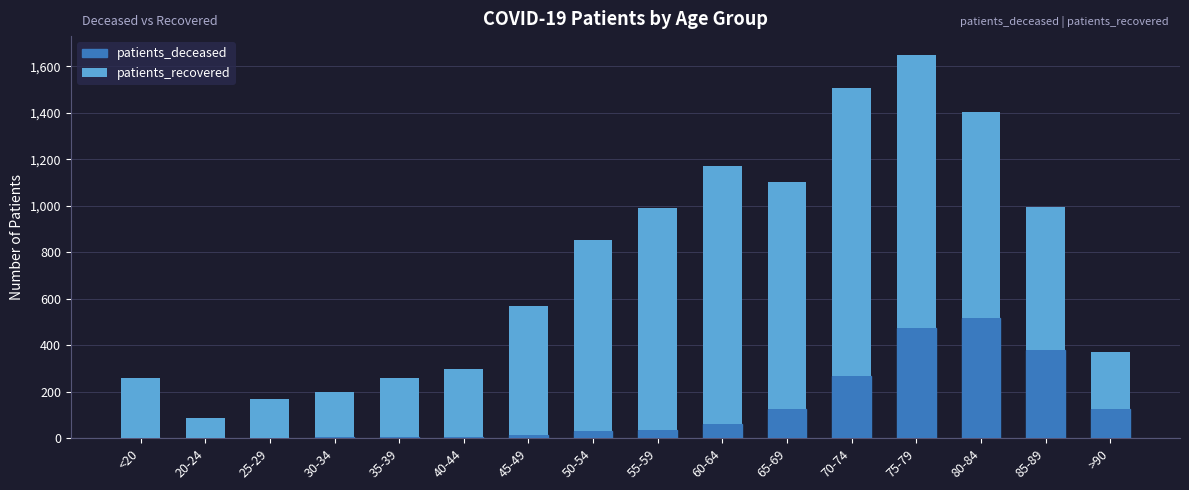

Is it true that patients_deceased equals 452 at 70-74?

False